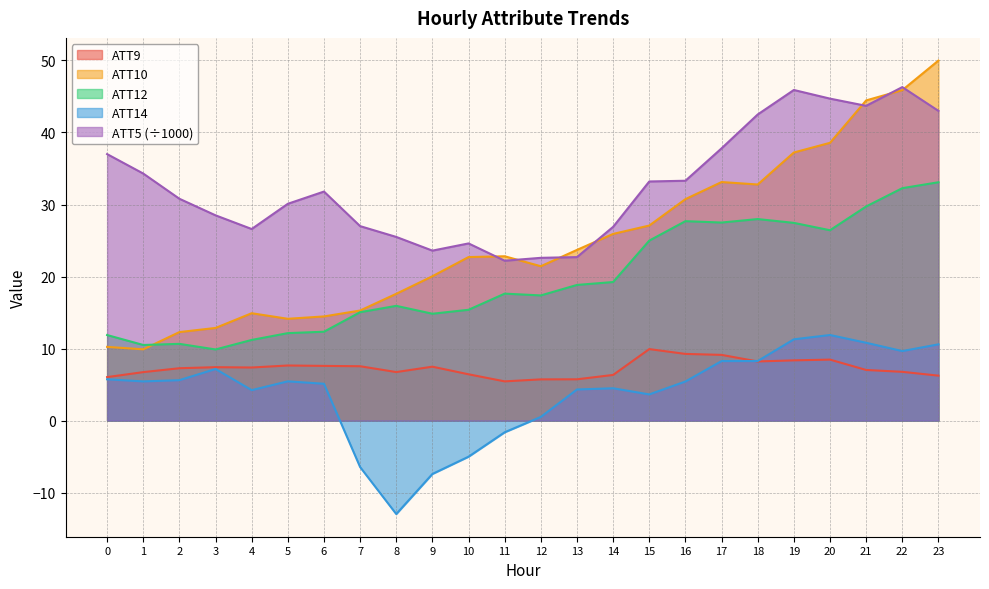

Rank the series by their maximum value, from highest to lowest.

ATT10, ATT5 (÷1000), ATT12, ATT14, ATT9